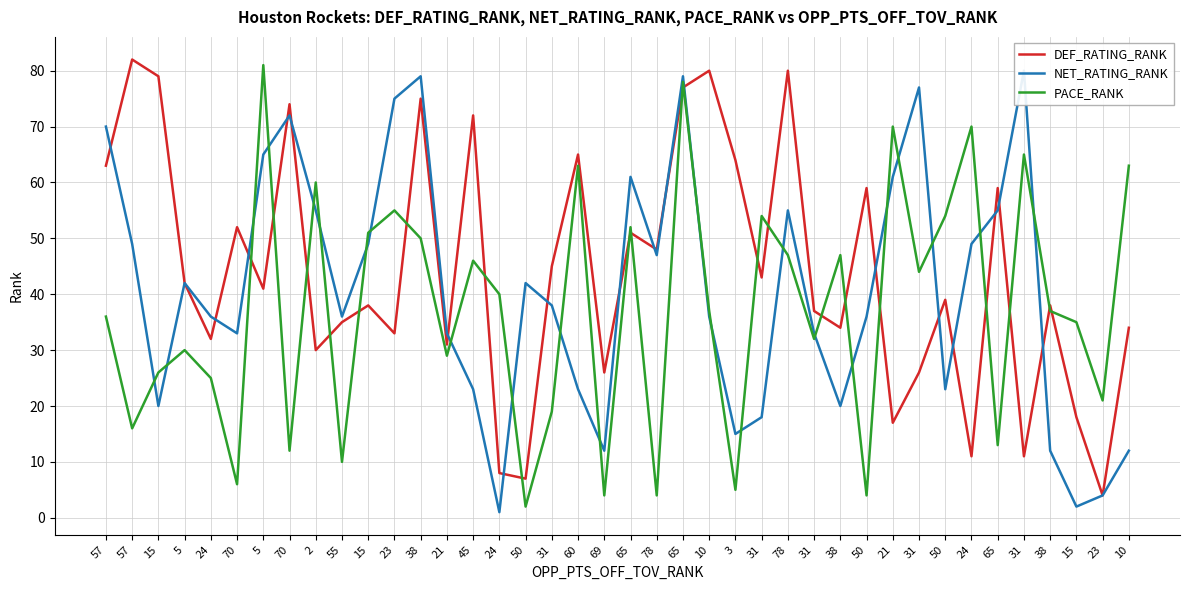

What is the maximum value shown in the chart?

82